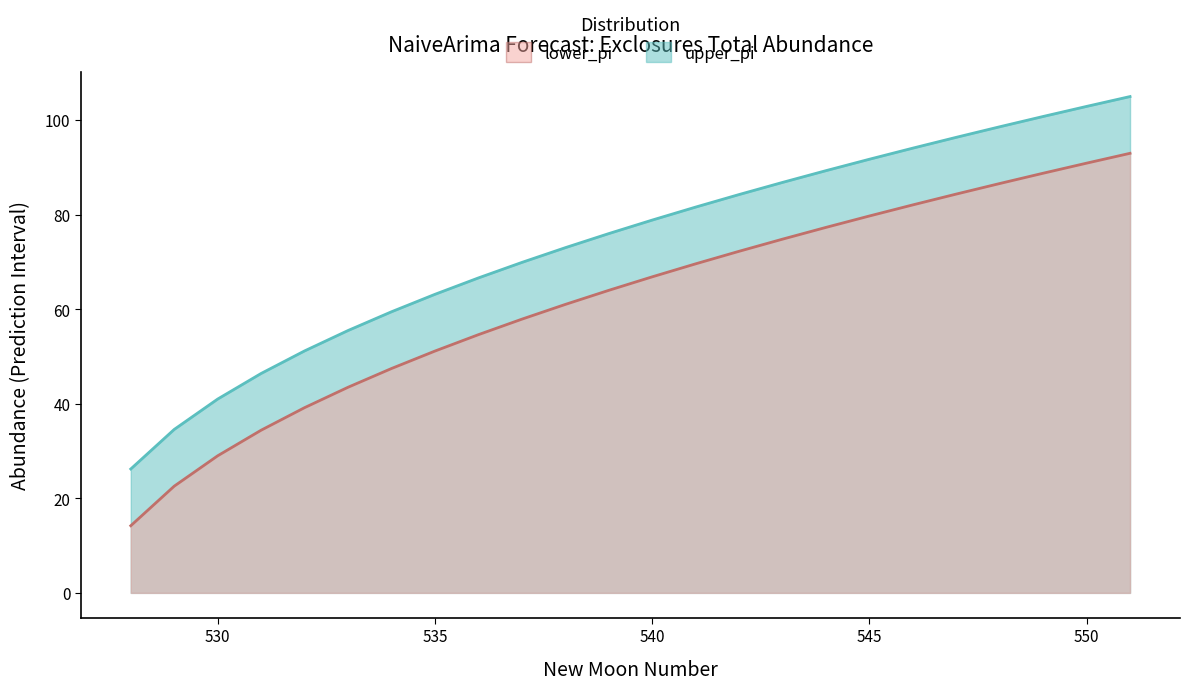

Rank the series at 12 from highest to lowest value.

upper_pi, lower_pi